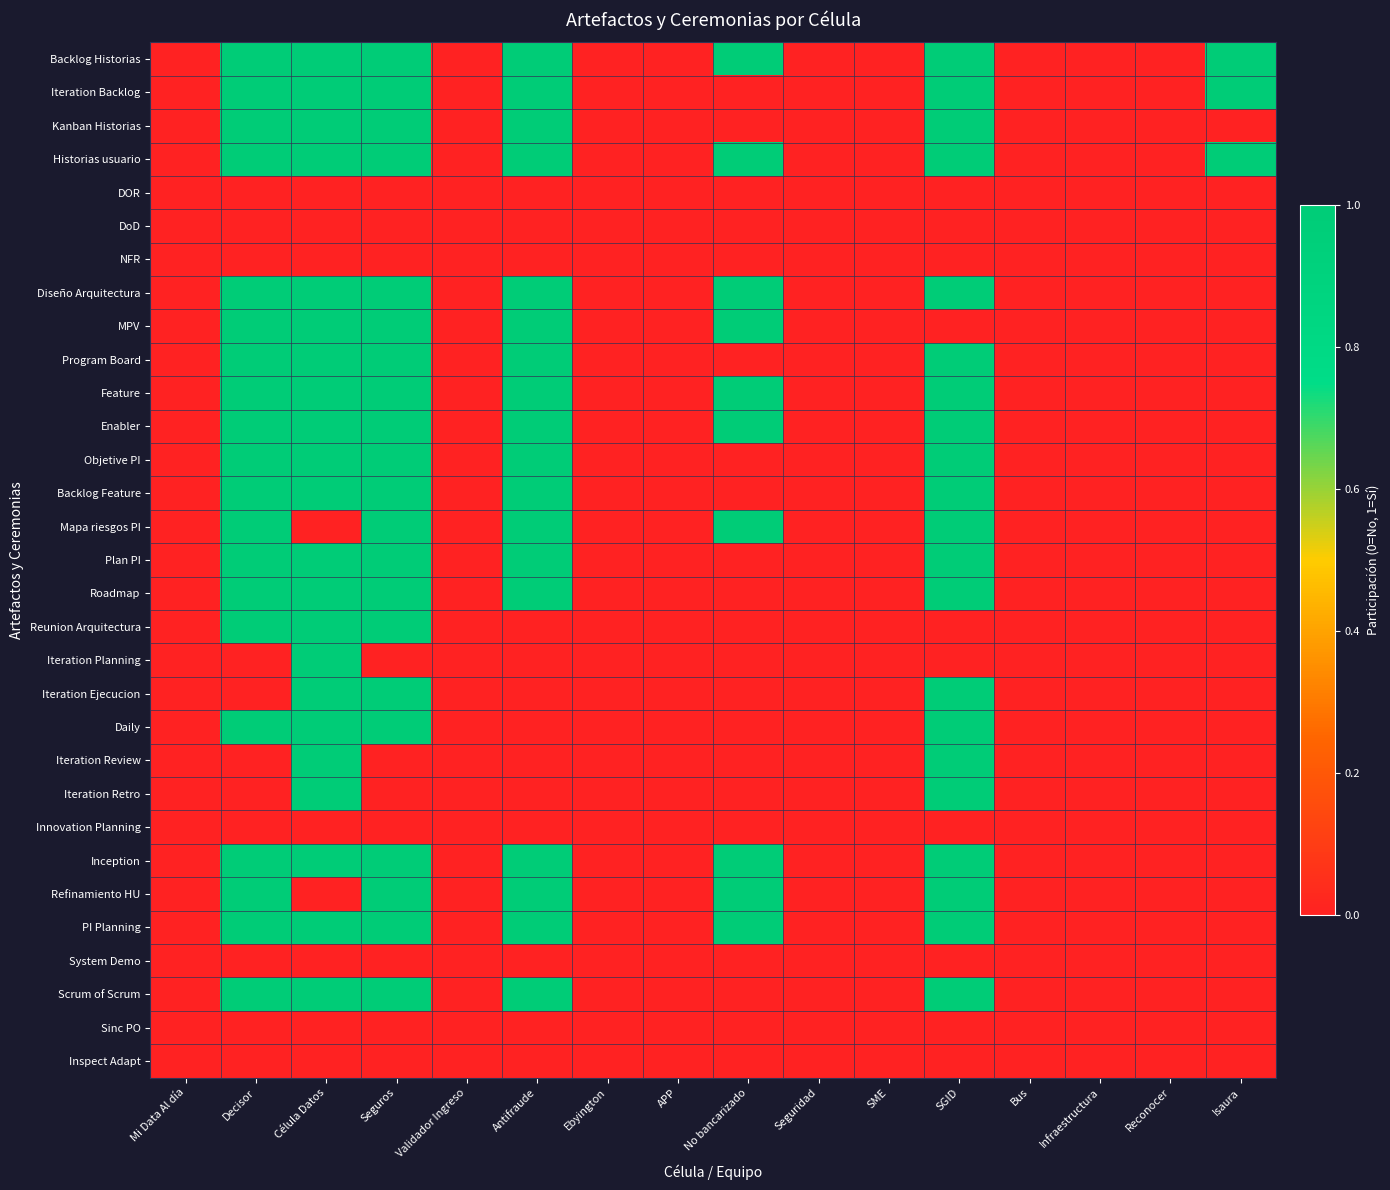

Between Ebyington and Seguros, which is larger?

Seguros